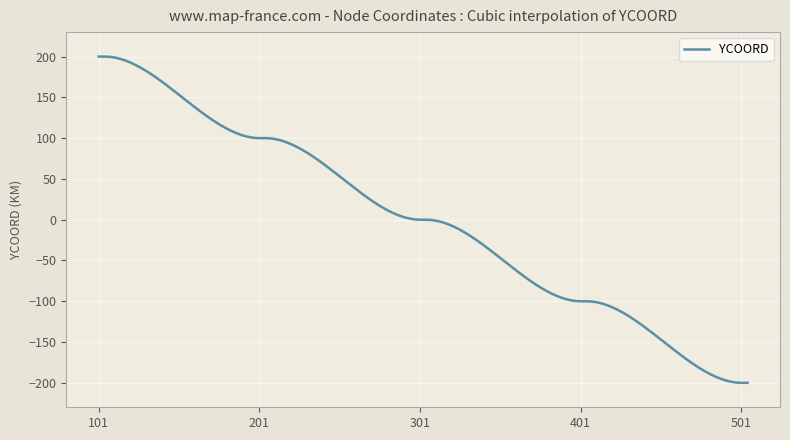

What is the maximum value shown in the chart?

200.0